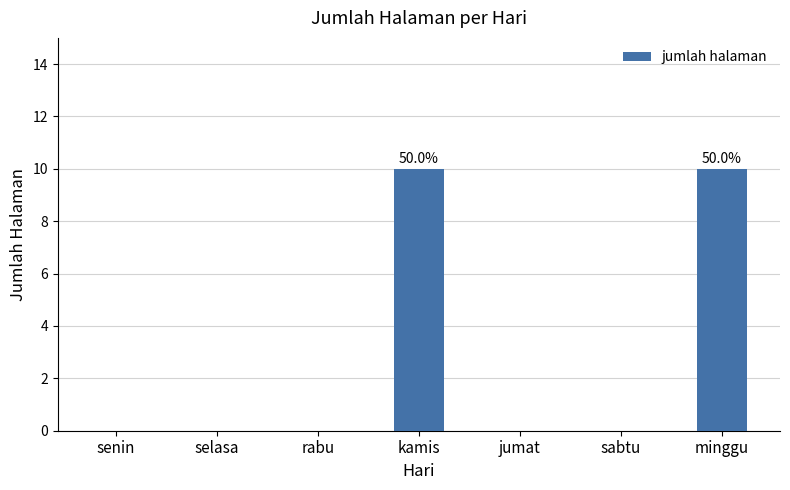

What is the maximum value shown in the chart?

10